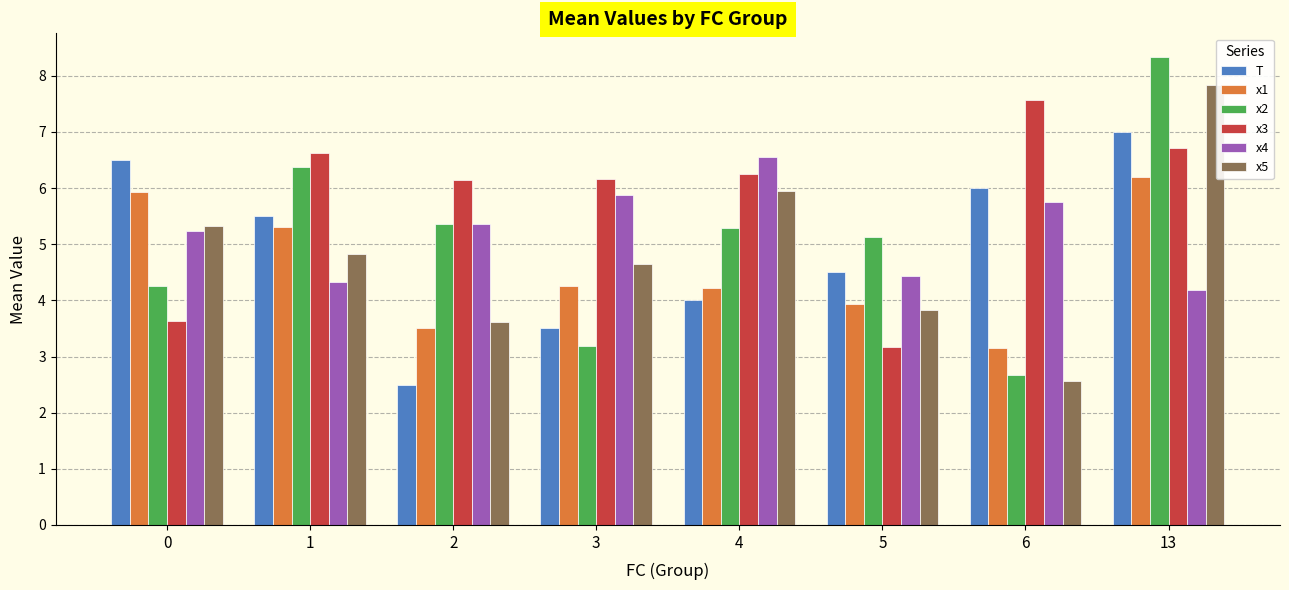

Is the value of x3 at 4 greater than the value of x5 at 3?

Yes